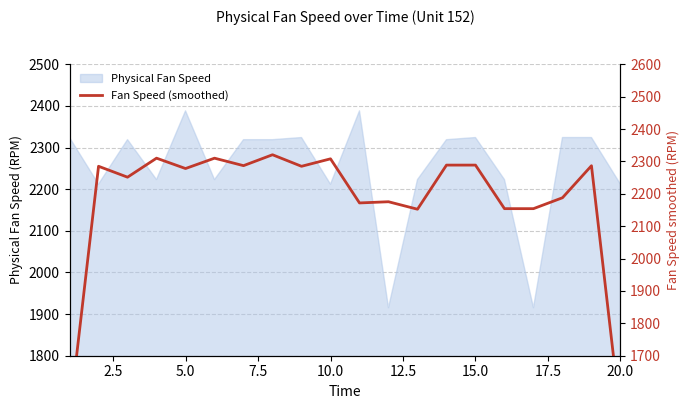

What is the highest value of the Physical Fan Speed series?

2388.1